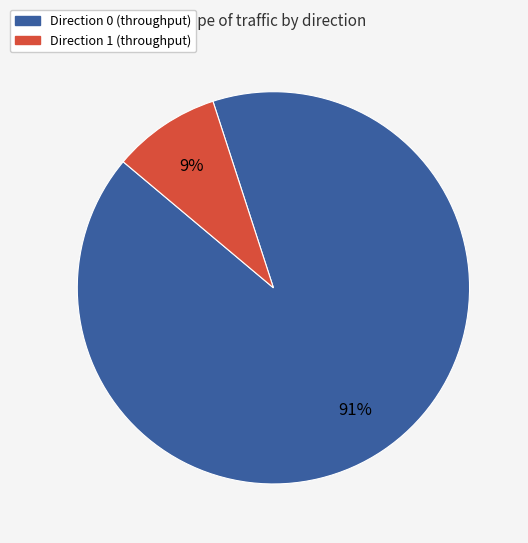

To the nearest percent, what portion does Direction 1 (throughput) represent?

9%